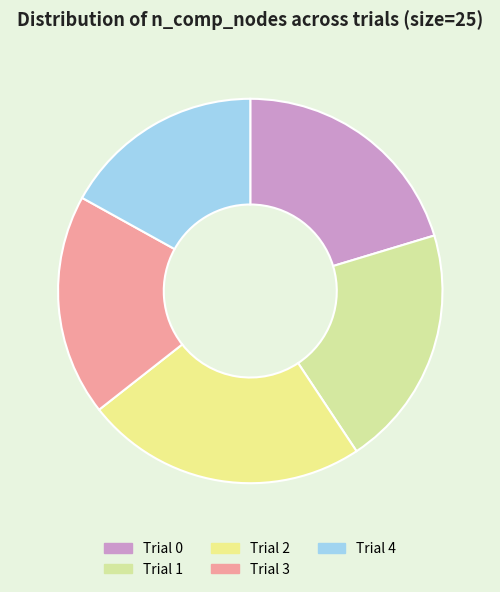

What percentage is NOT represented by Trial 4?

83.1%